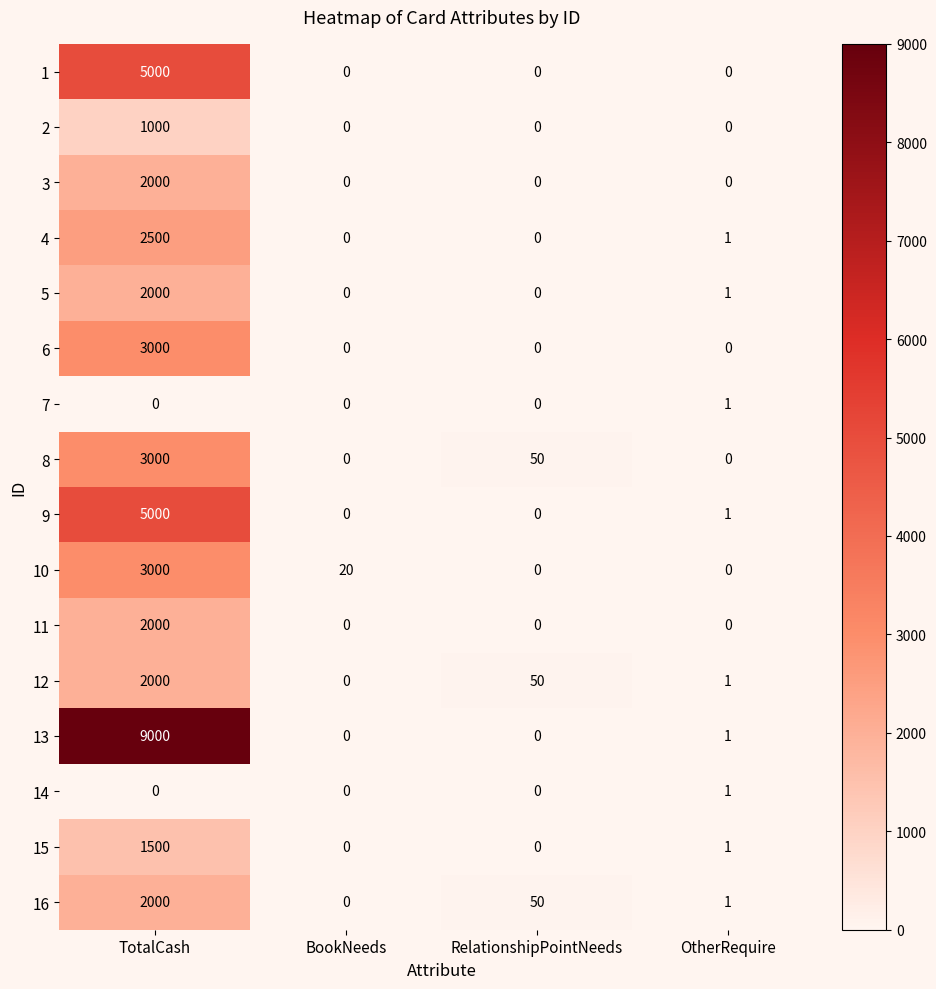

At which label does 15 first exceed 1?

TotalCash